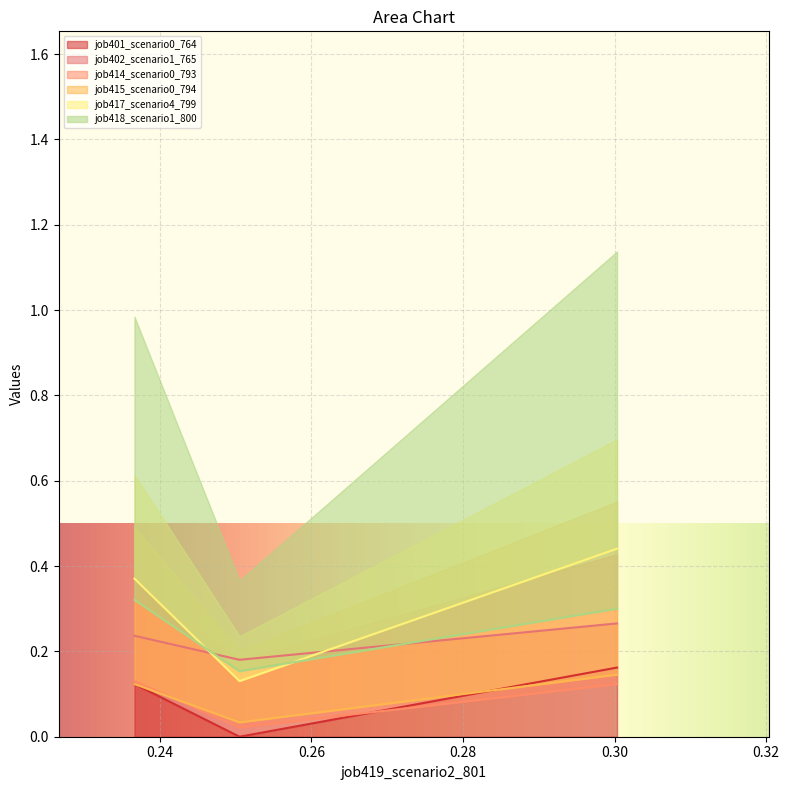

True or false: job415_scenario0_794 has a value of 0.2 at B11.

False